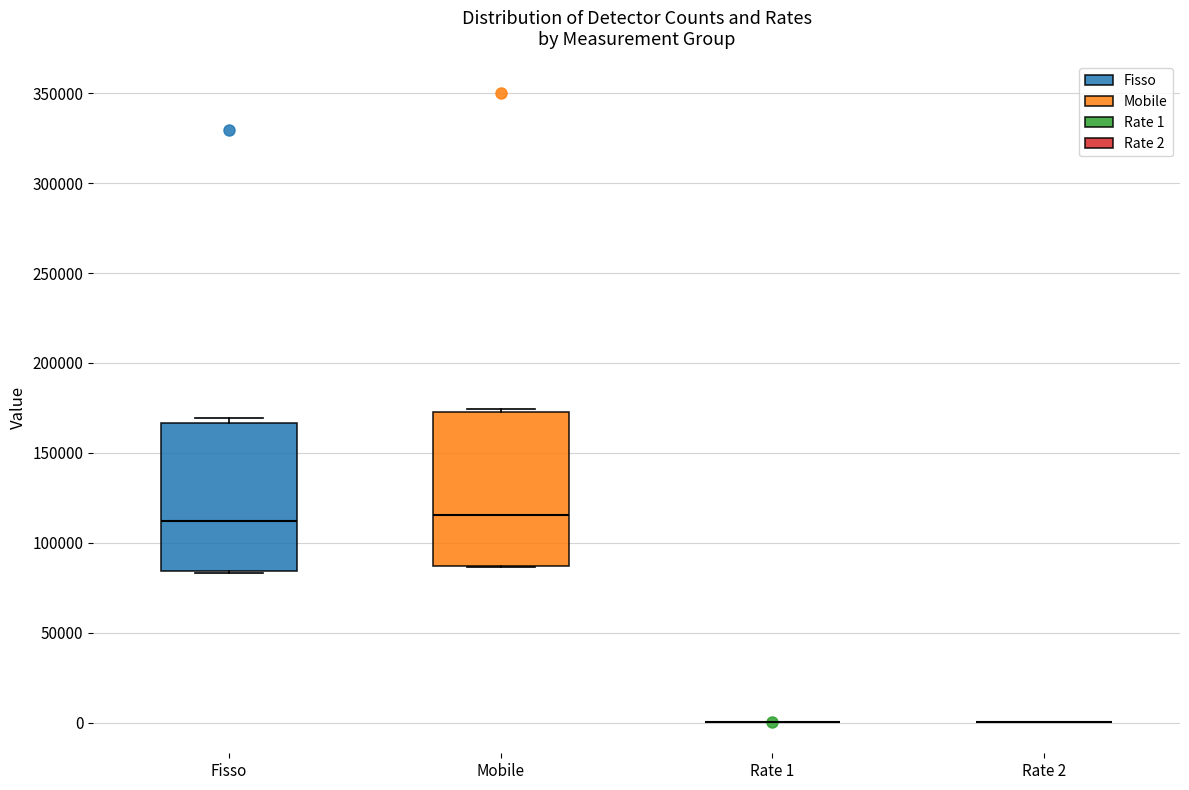

Reading left to right, read every box against the y-axis: the position of its median line, the range the box covers, and the ends of its whiskers. The values are not printed on the chart, so give them approximately, as read against the axis.

Fisso: median 110000, box 85000 to 165000, whiskers 85000 to 170000
Mobile: median 115000, box 85000 to 175000, whiskers 85000 to 175000
Rate 1: box collapsed to a line at 0, whiskers 0 to 0
Rate 2: box collapsed to a line at 0, whiskers 0 to 0